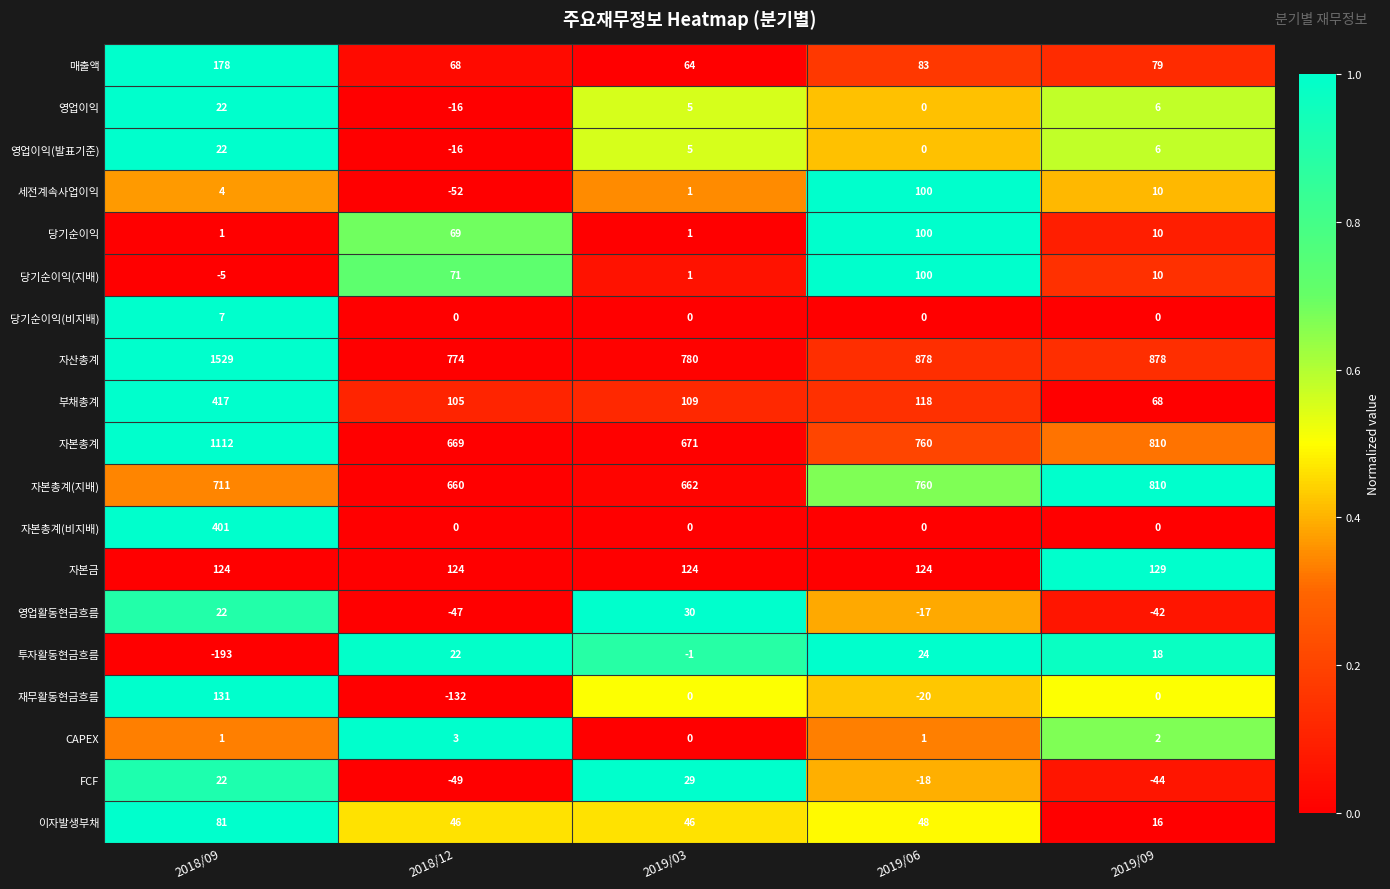

What is the approximate value of 영업이익 at 2019/03?

5